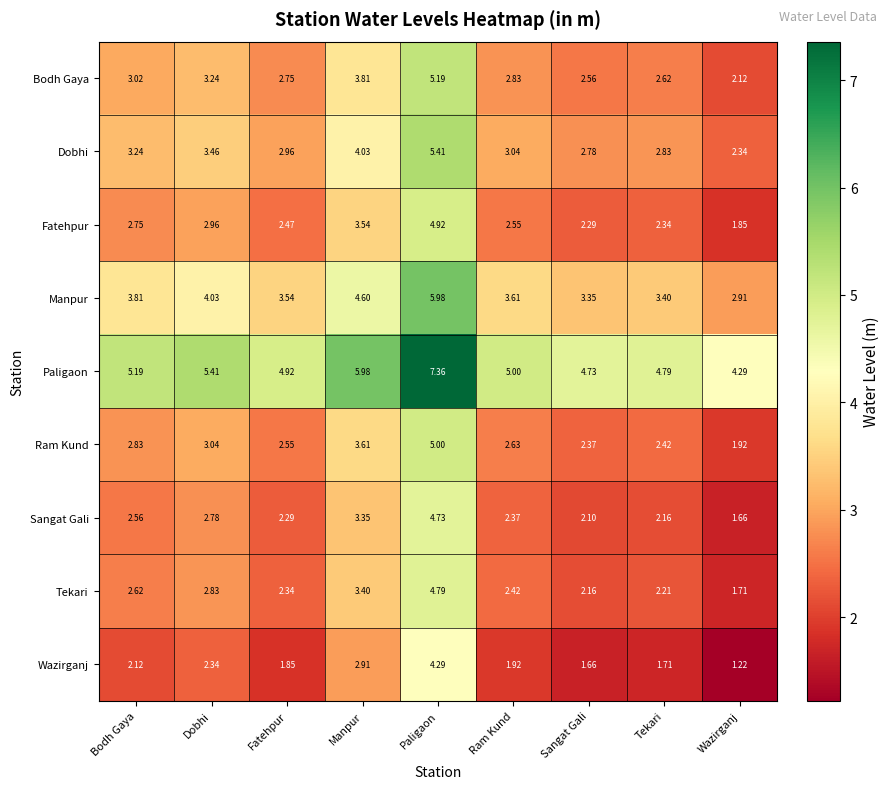

At which category is the sum across all series the highest?

Paligaon